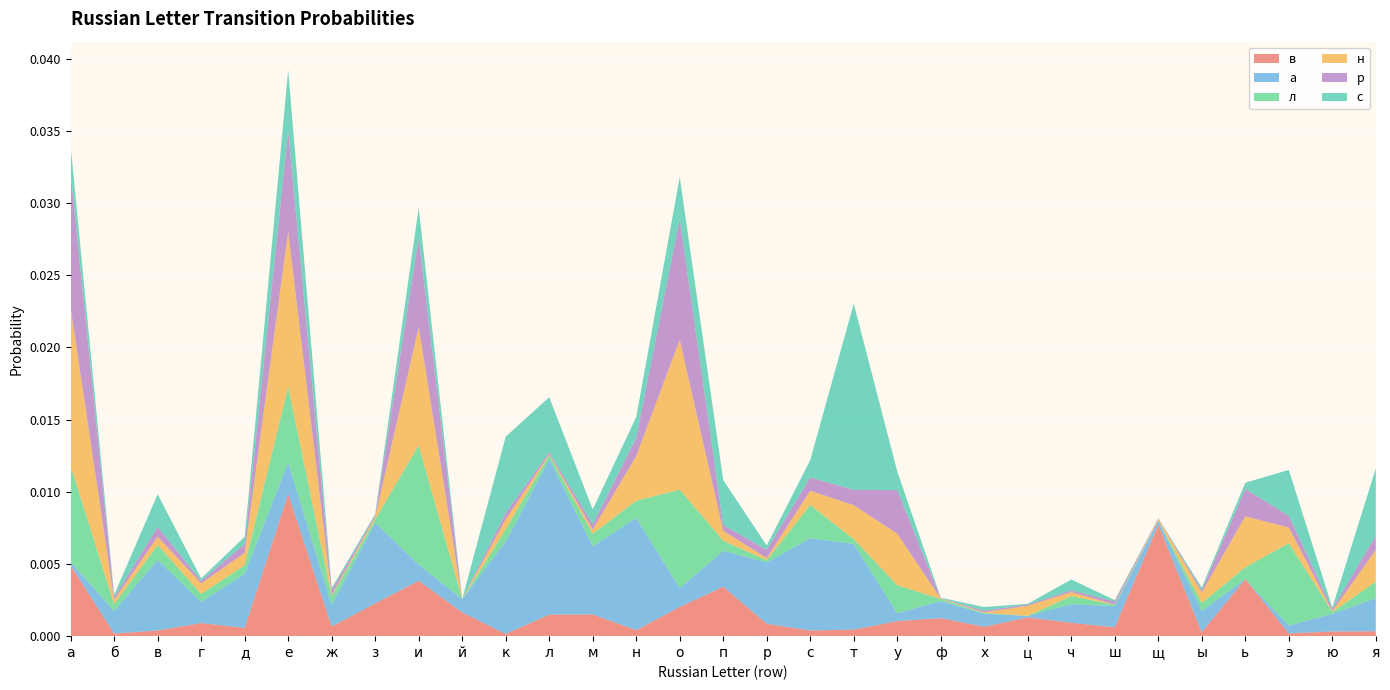

Which category has the highest value in the в series?

е